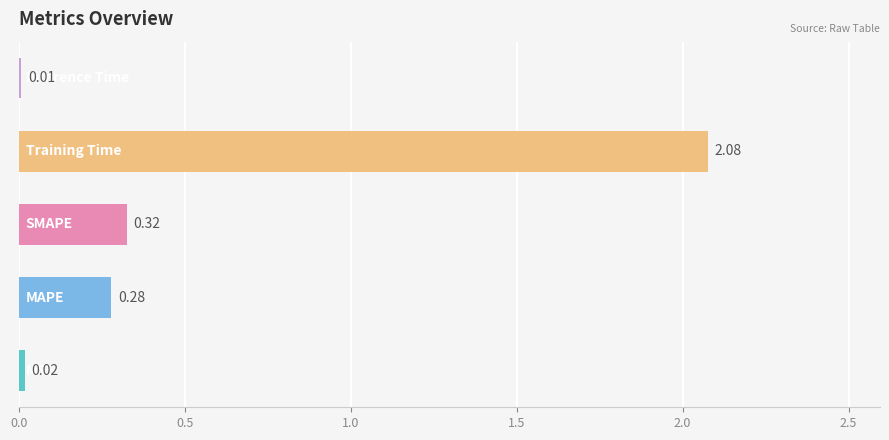

What is the sum of all values?

2.7